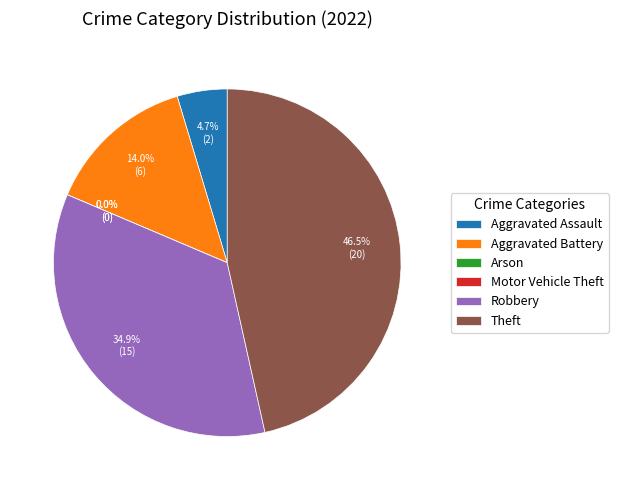

Which has a higher value, Motor Vehicle Theft or Theft?

Theft